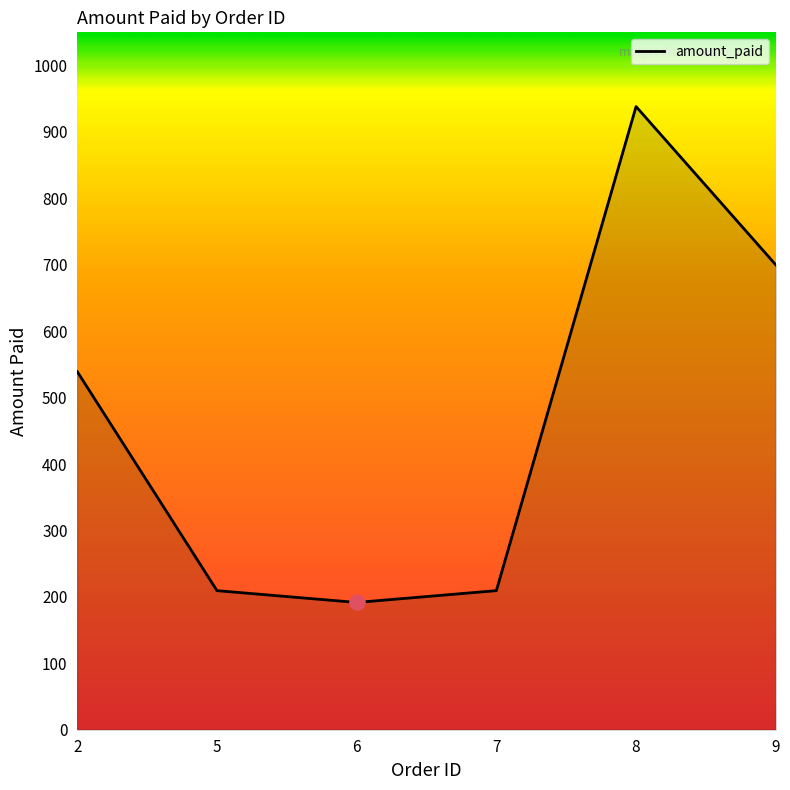

What is the change in value from 2 to 9?

+160.9